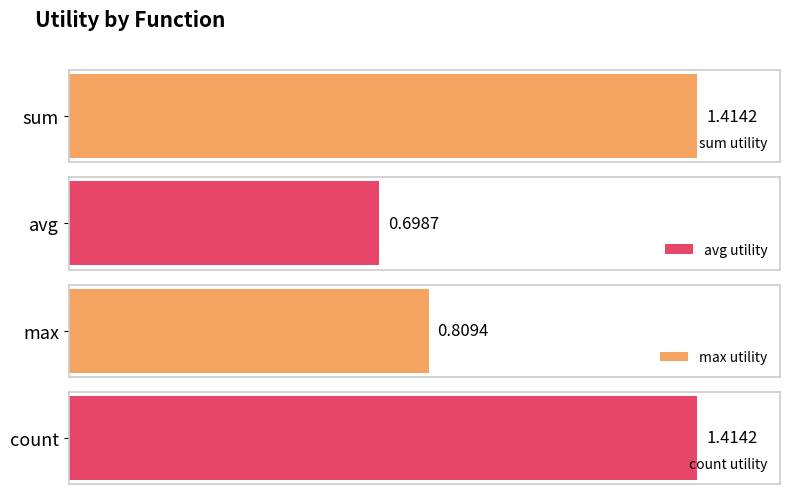

Does the chart contain any negative values?

No